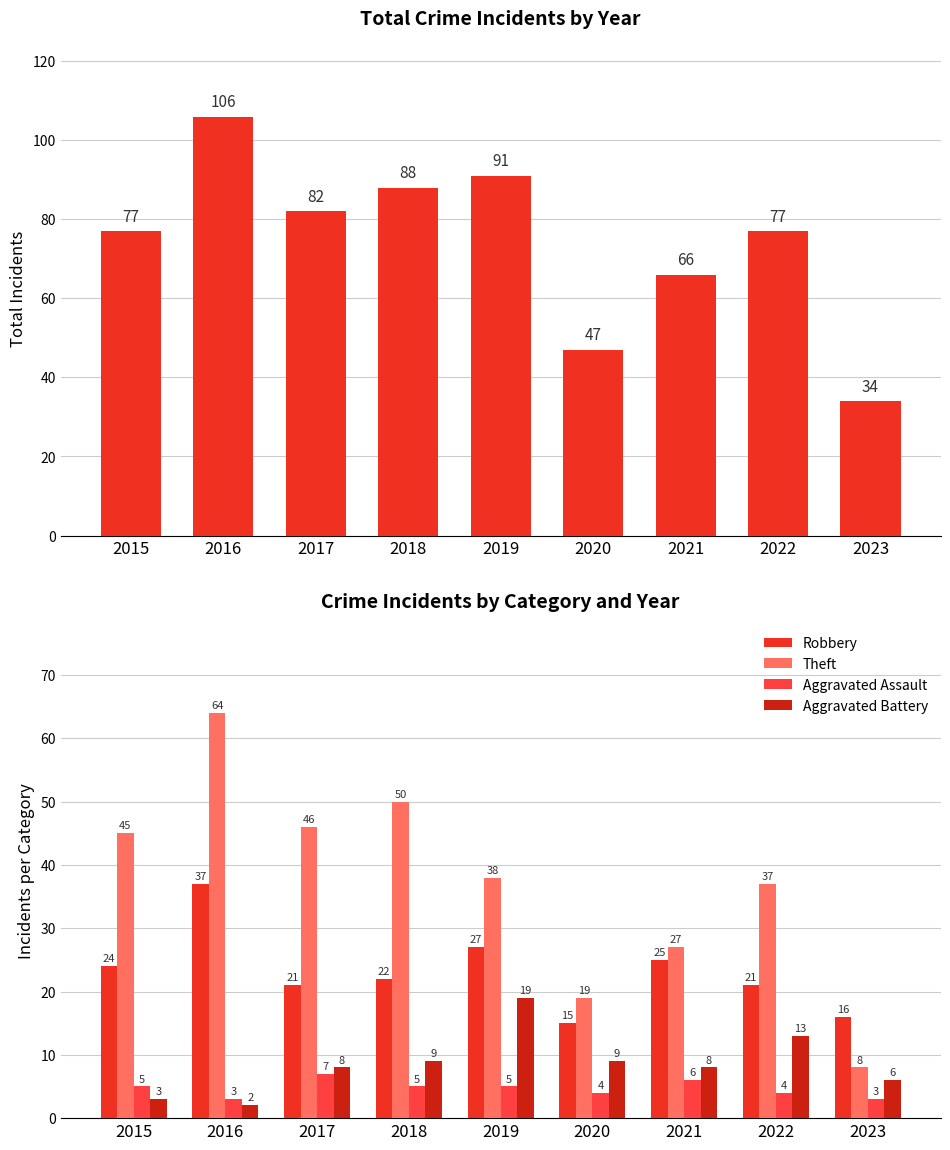

How many values in the Total series exceed 77?

4